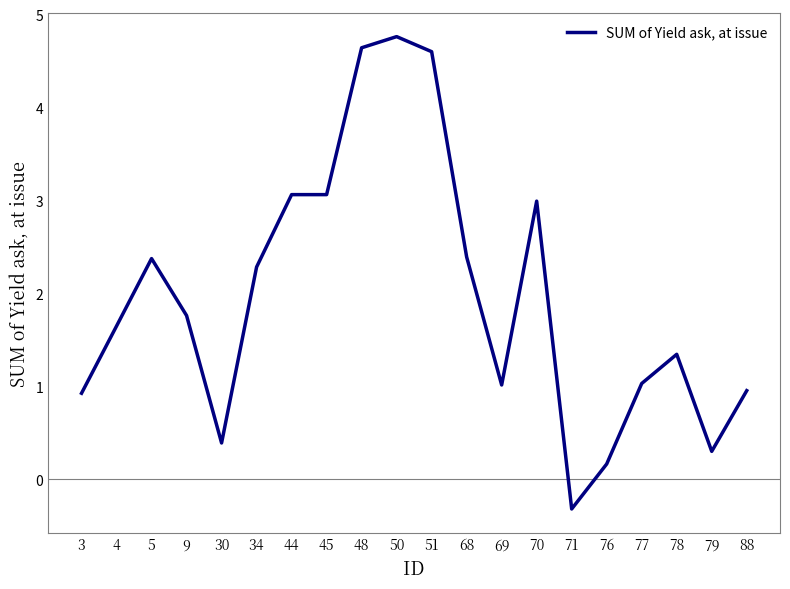

What is the smallest value displayed?

-0.3